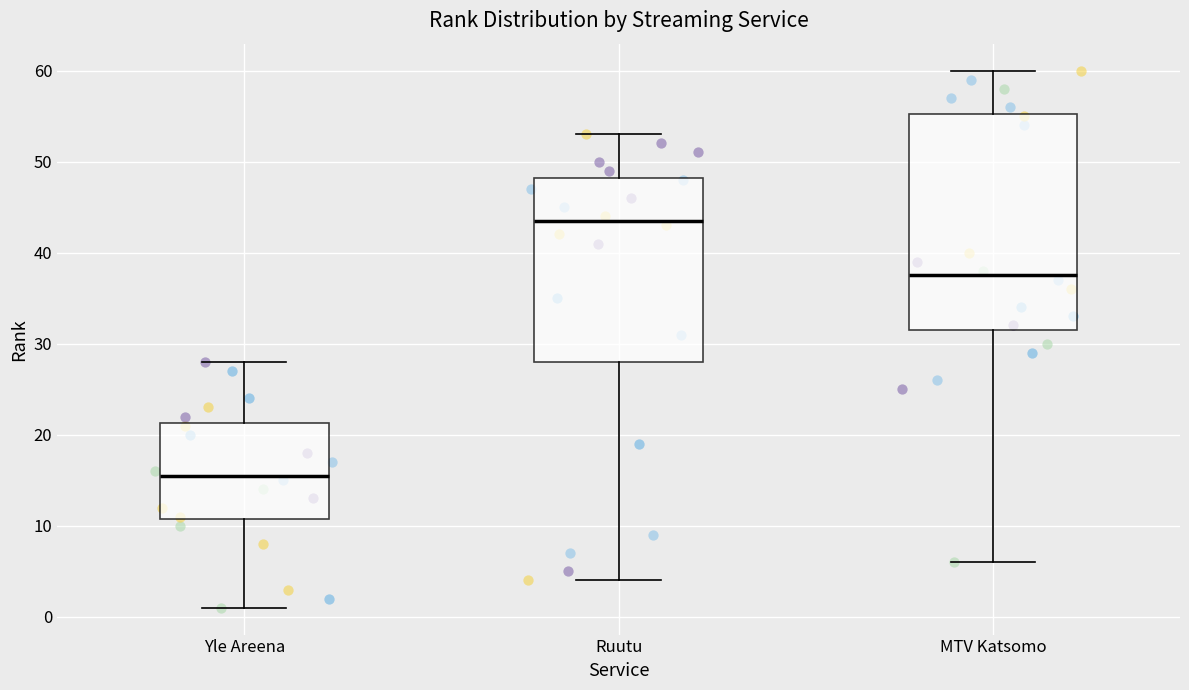

Where is the lower edge of the box for Yle Areena on the y-axis? The values are not printed on the chart, so give them approximately, as read against the axis.

11